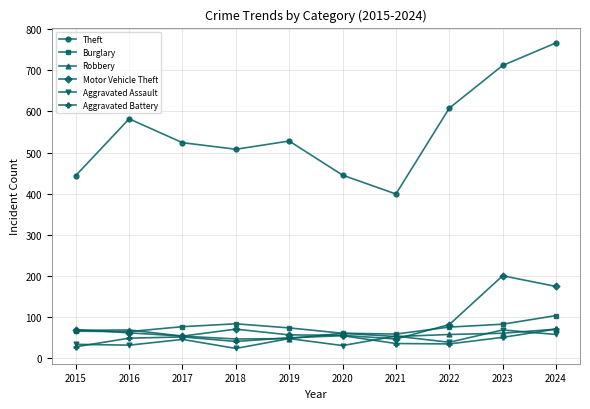

True or false: Aggravated Battery and Theft intersect in this chart.

False